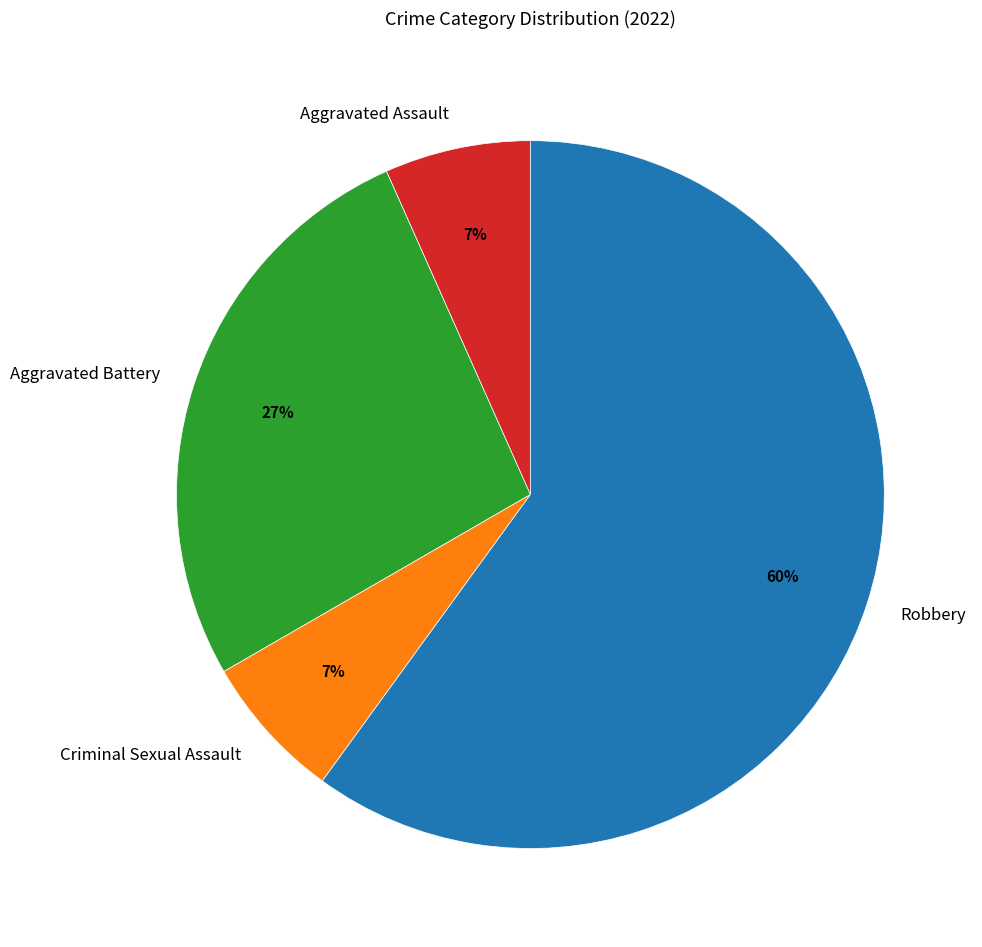

What is the majority slice?

Robbery